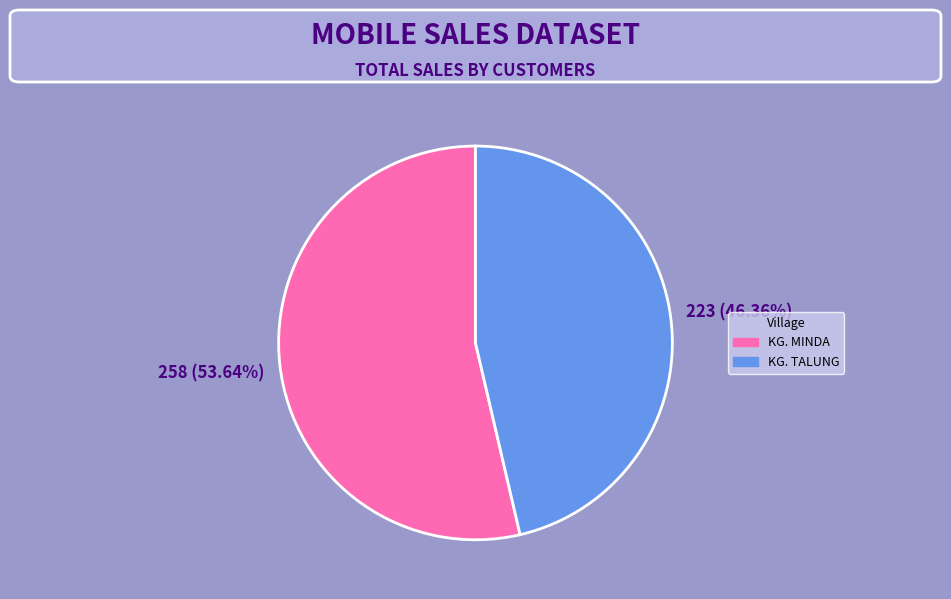

Is there any slice that represents more than half of the pie?

Yes